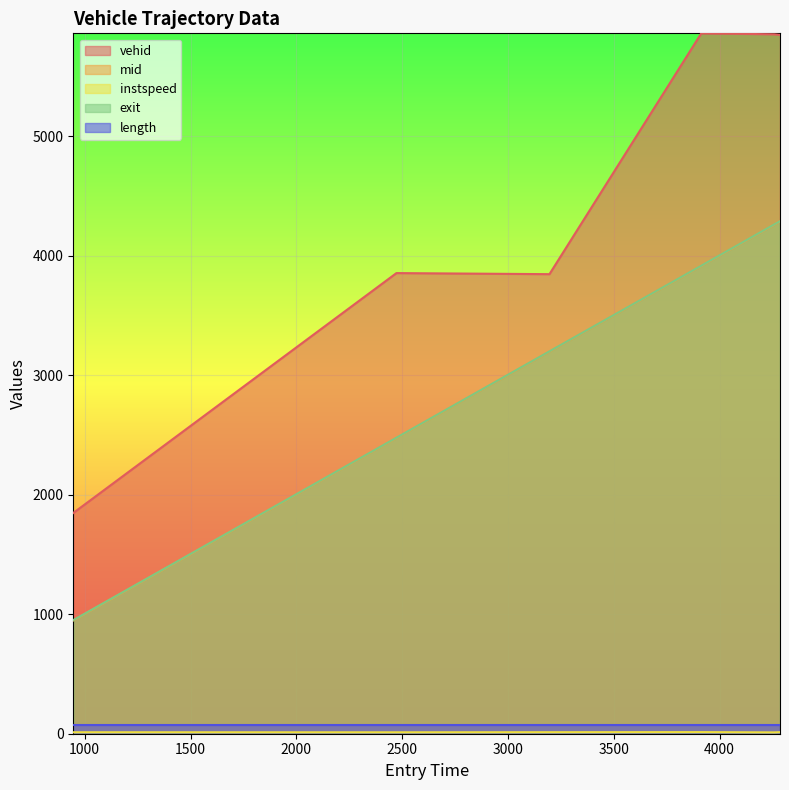

What value does the vehid series have at 4285.44051550562?

5850.0